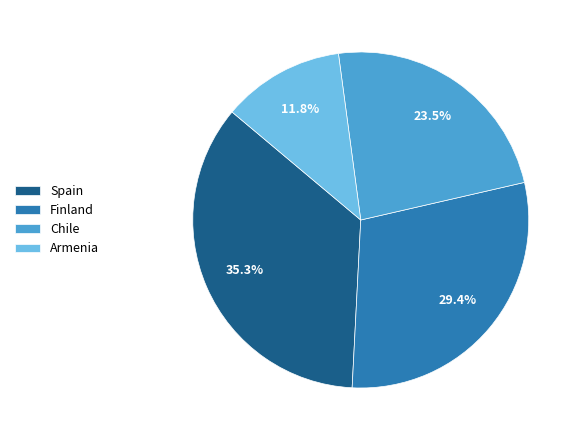

How many slices are in this pie chart?

4